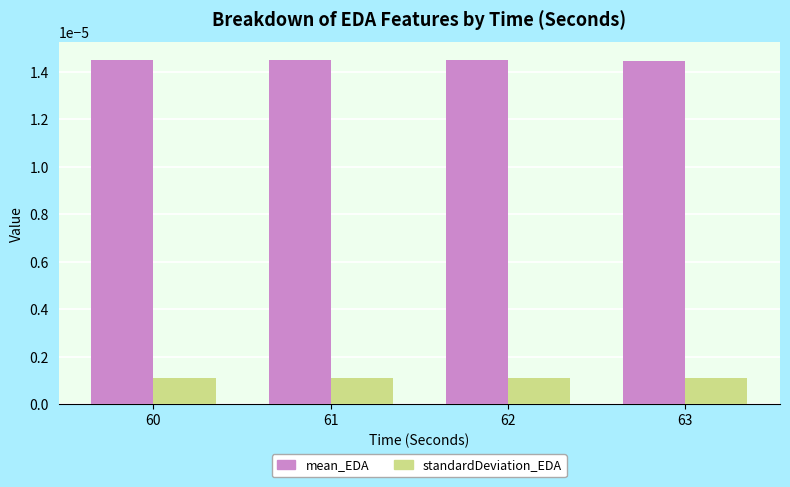

Rank the series at 60 from lowest to highest value.

standardDeviation_EDA, mean_EDA